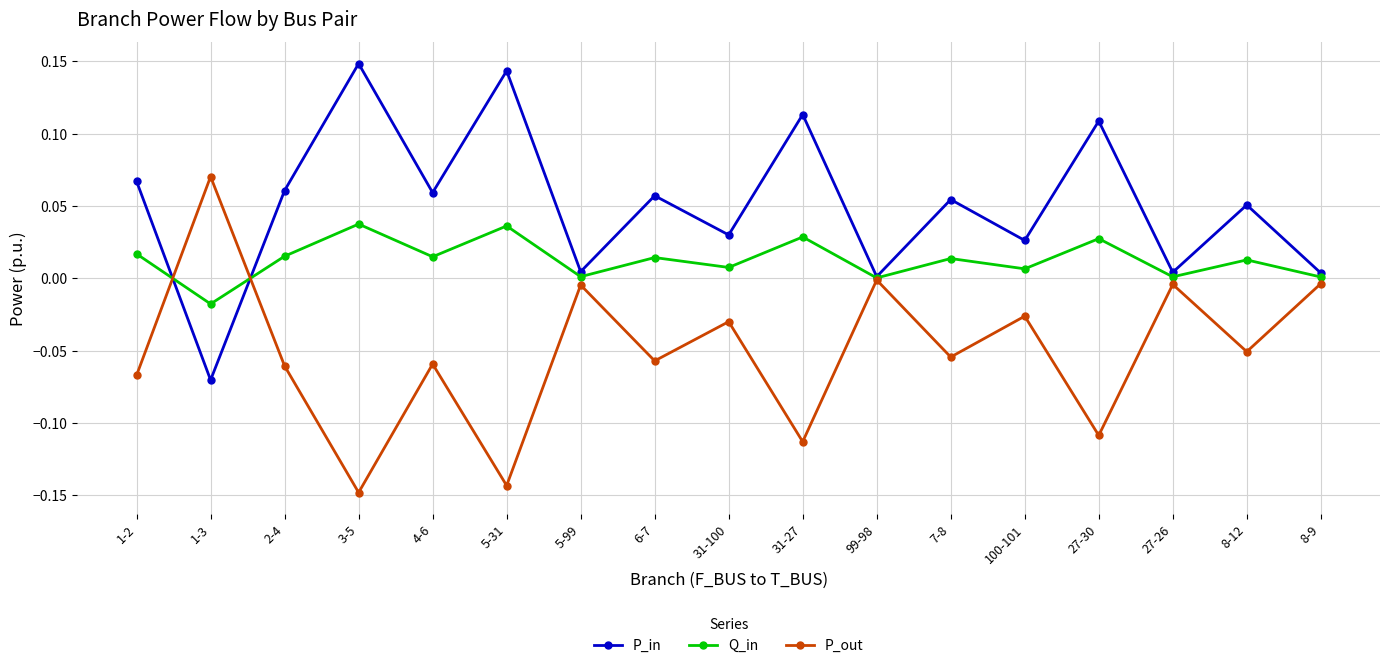

In P_out, how many points are lower than both neighbors (excluding endpoints)?

7